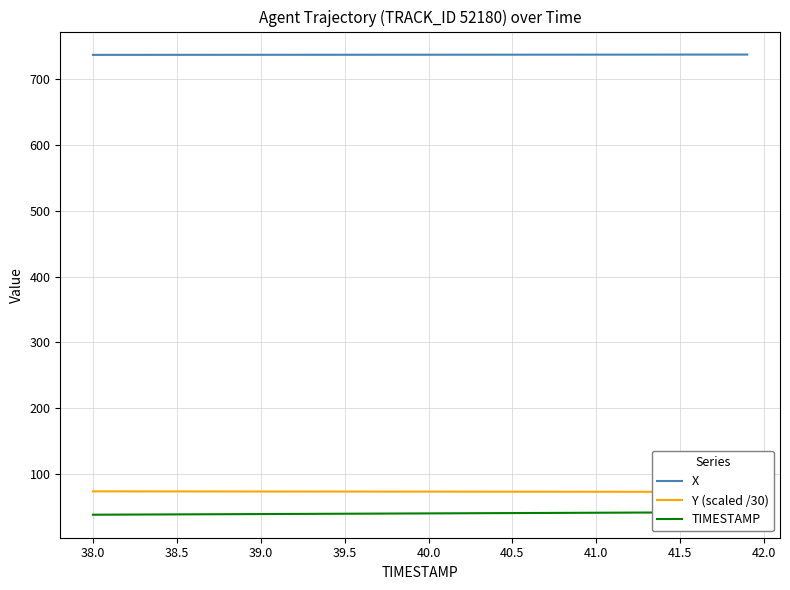

What is the minimum value for X?

737.1